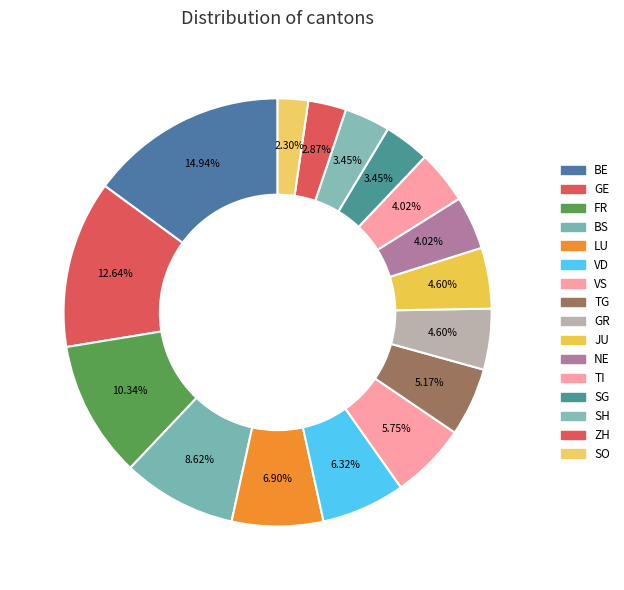

How many segments does this pie chart have?

16